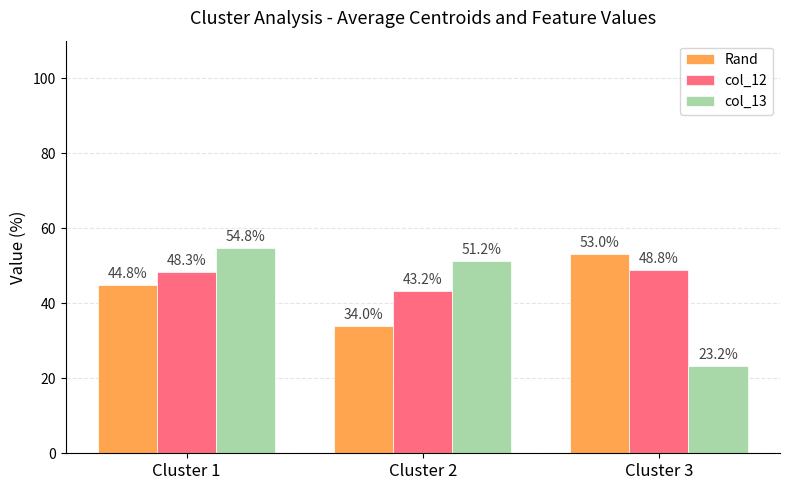

What is the difference between the maximum and minimum values in the Rand series?

19.0